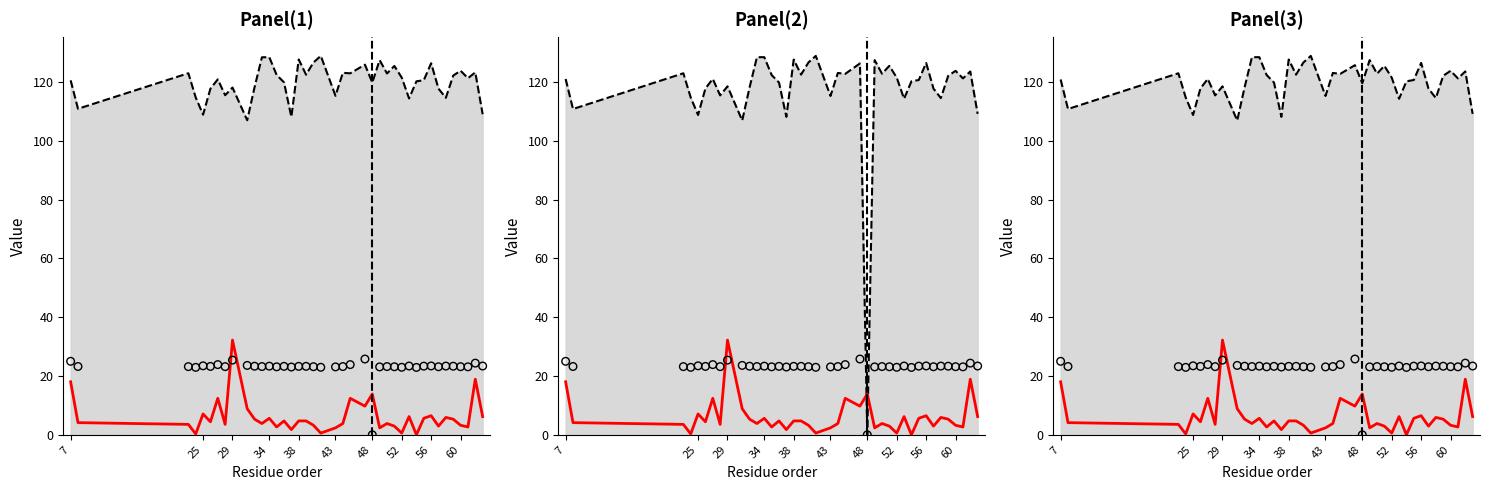

Is the value of Observed at 21 greater than the value of Median at 17?

Yes